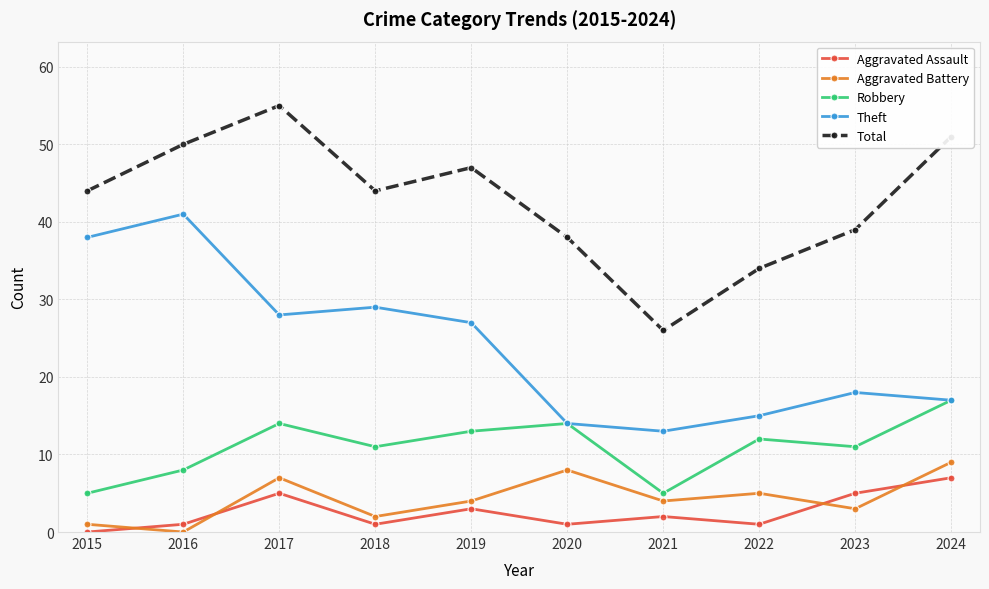

What is the highest value of the Total series?

55